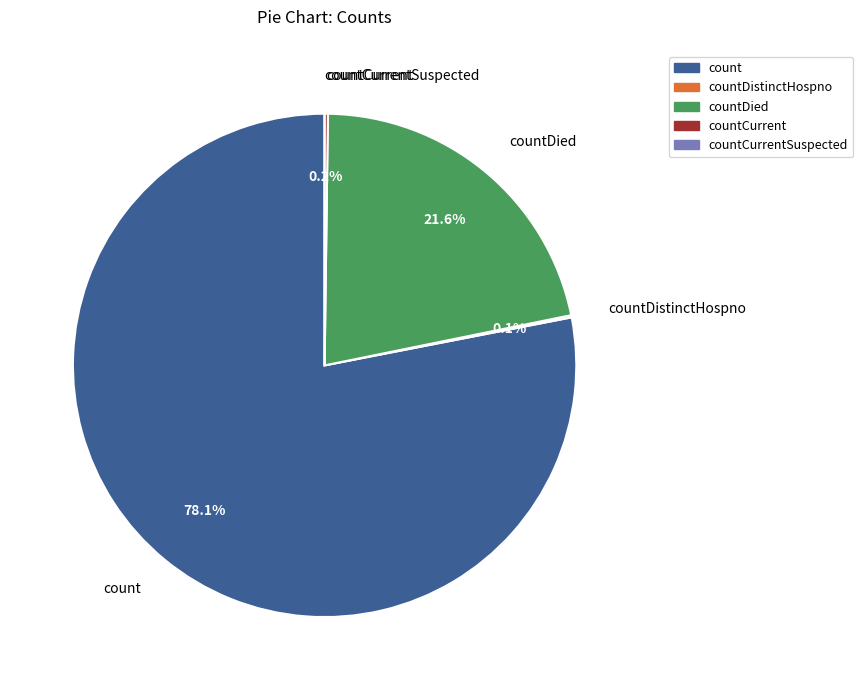

Is it true that countDied is 9% of the pie?

False